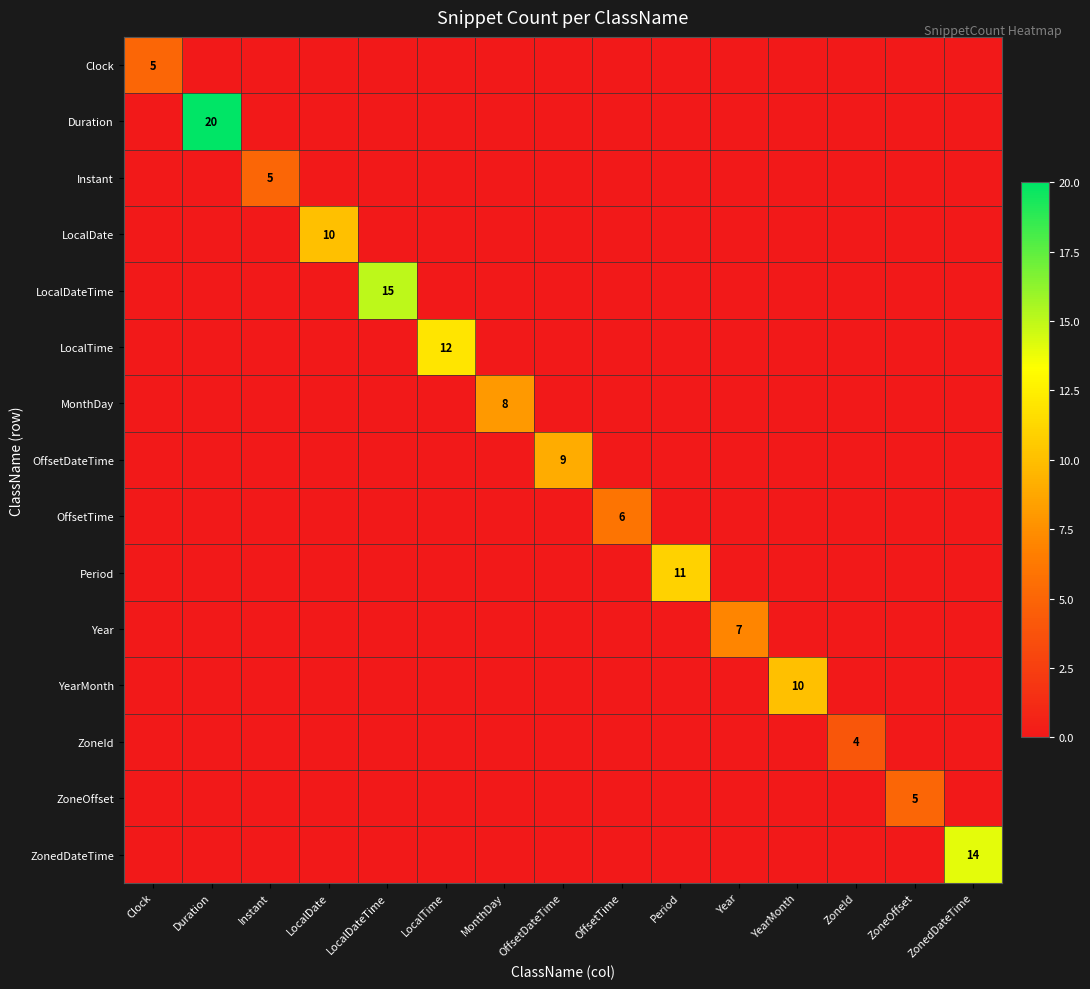

Which series has the widest spread of values?

Duration